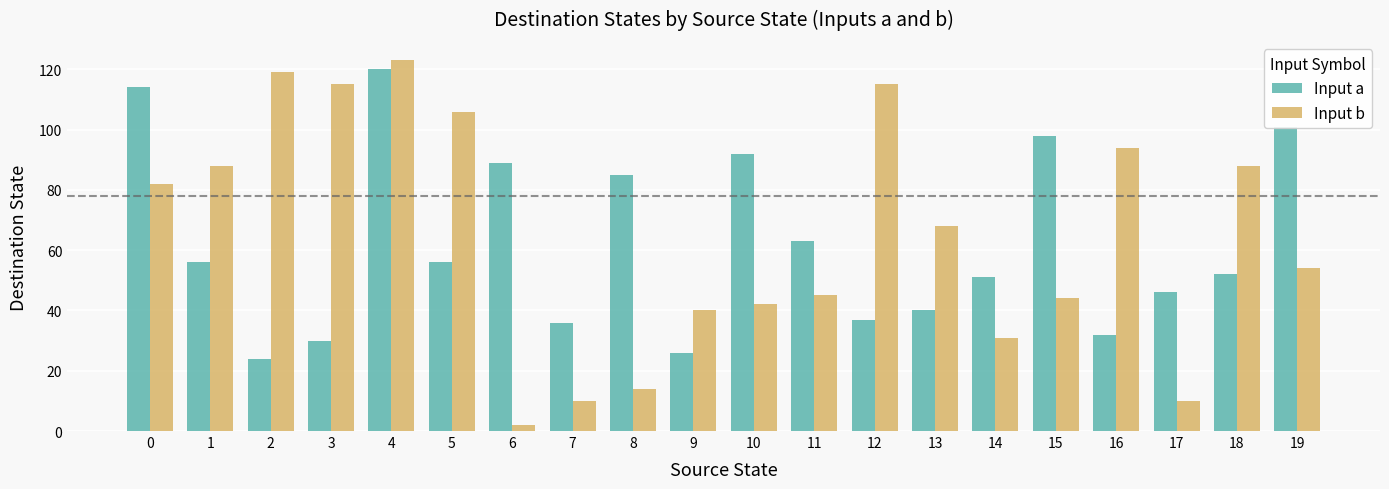

The Input a series shows 24 at 2. True or false?

True